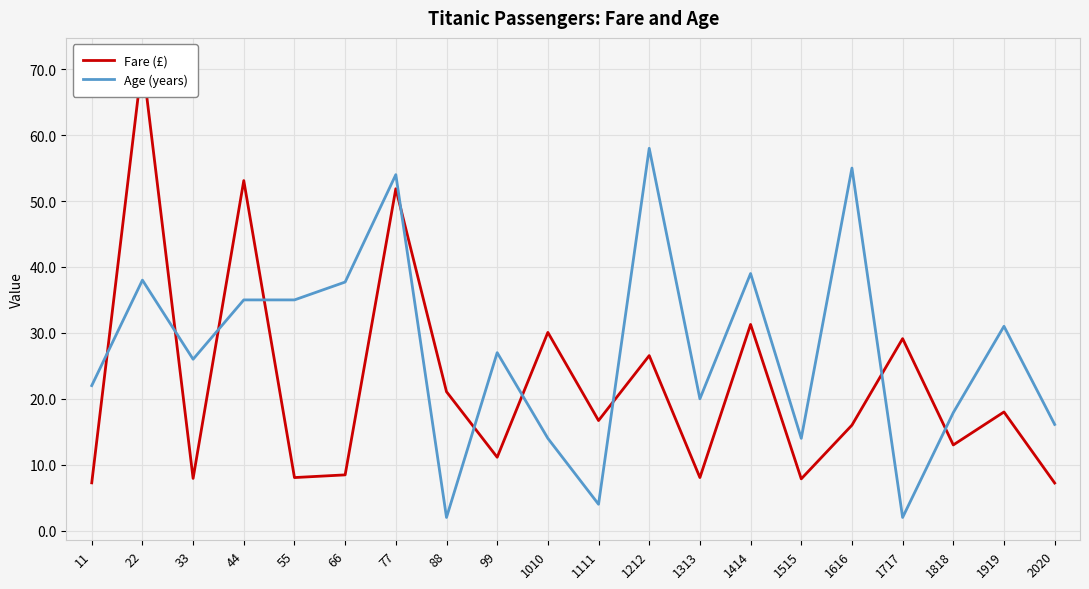

Between 22 and 1616, which series saw the biggest shift?

Fare (£)